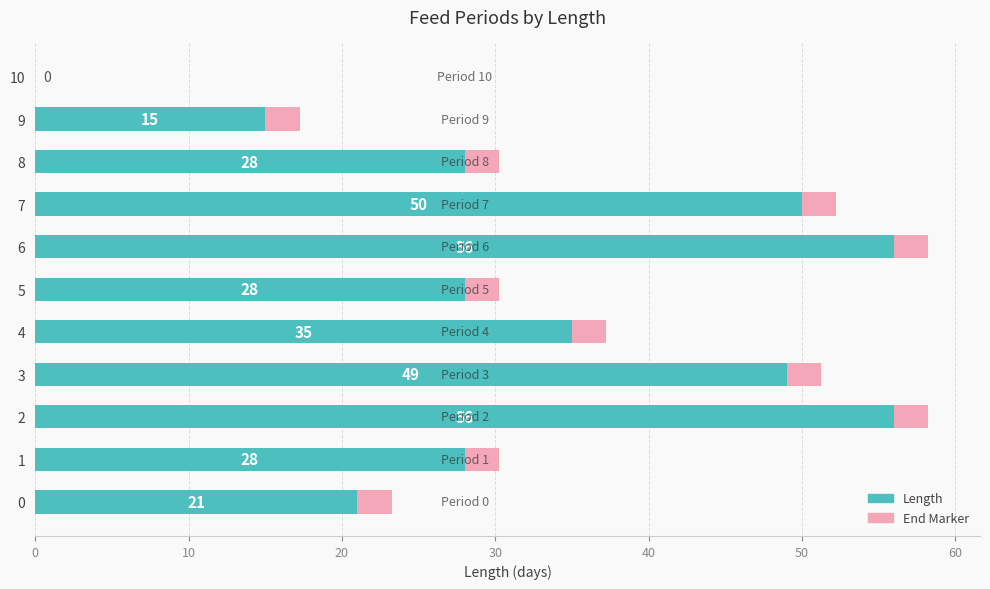

What is the sum of all Length values?

366.0